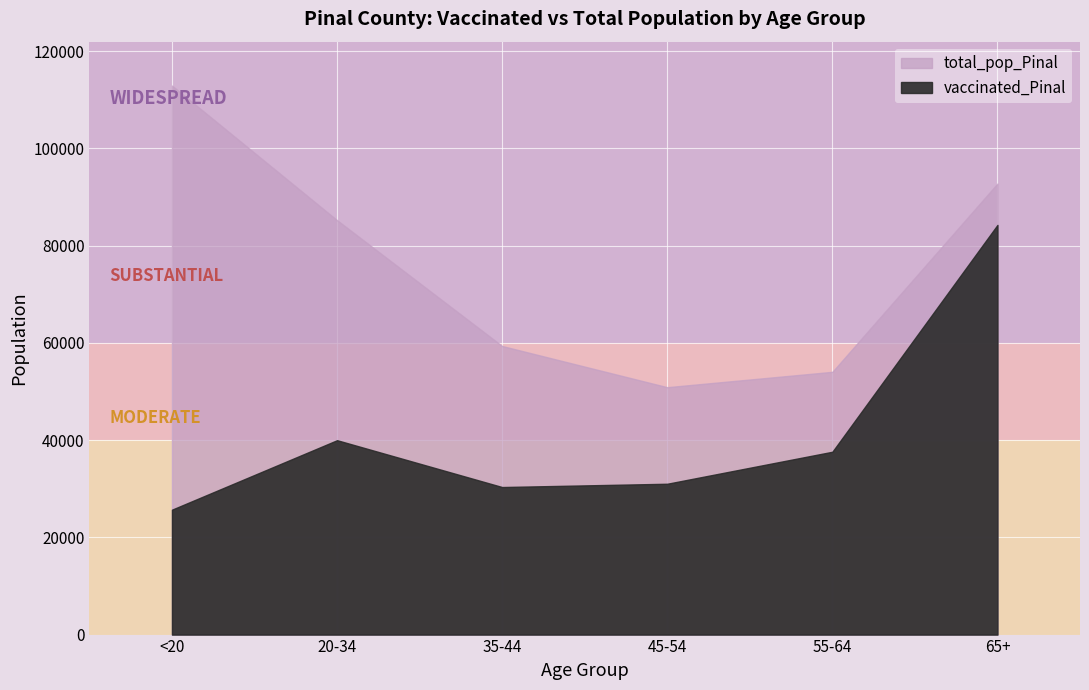

Which series has the largest range (max minus min)?

total_pop_Pinal